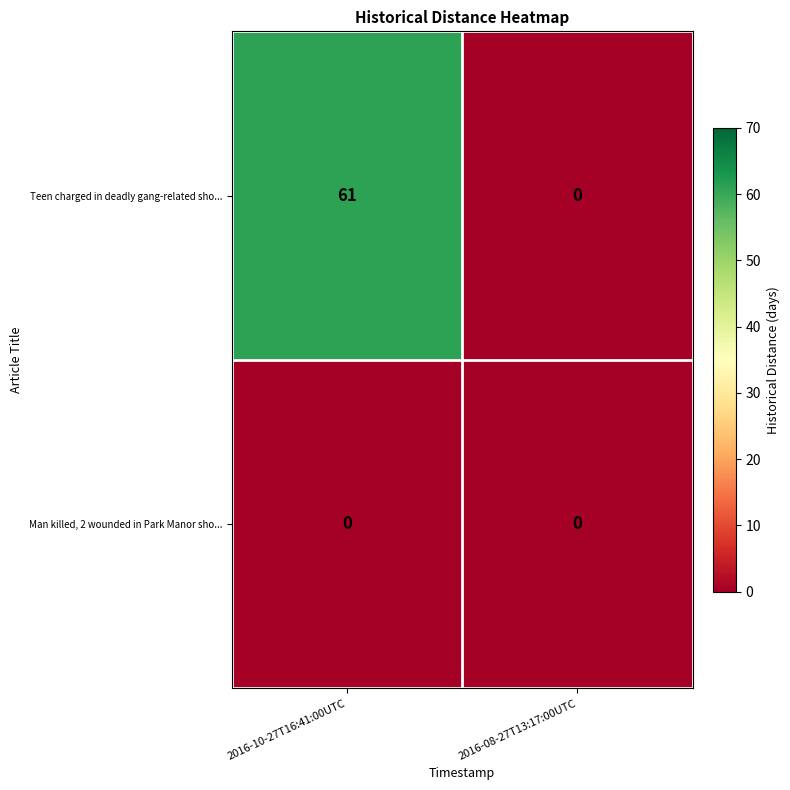

True or false: Teen charged in deadly gang-related sho... has a value of 61 at 2016-10-27T16:41:00UTC.

True